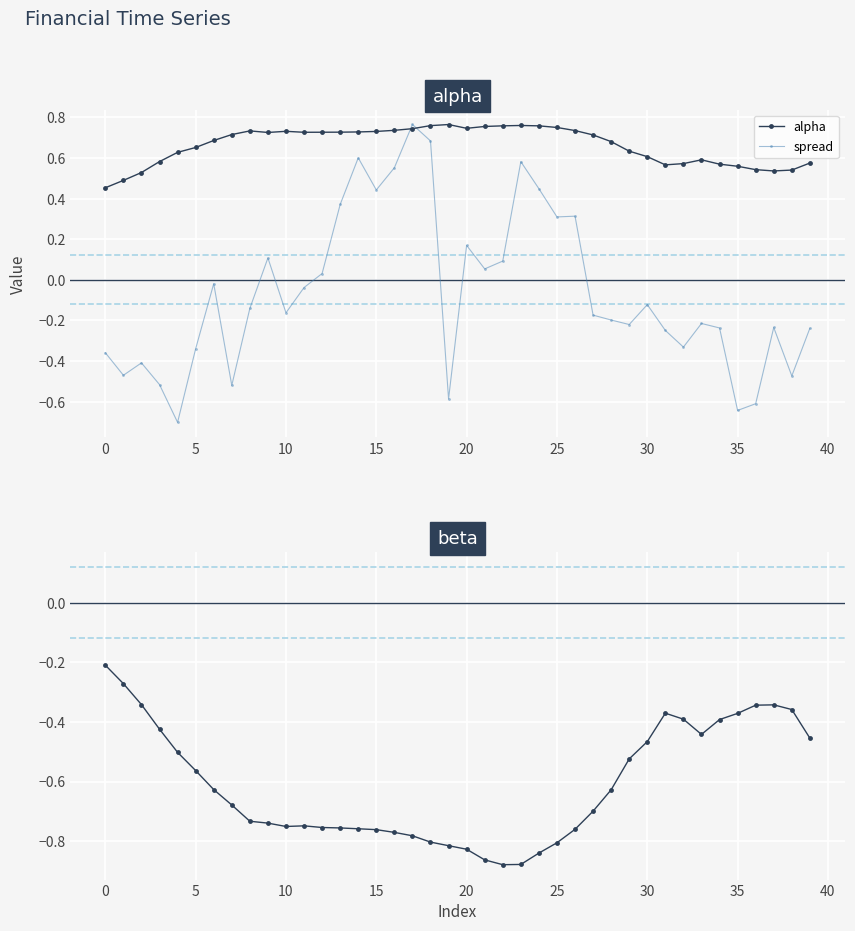

How many alpha values are between 0 and 1?

40